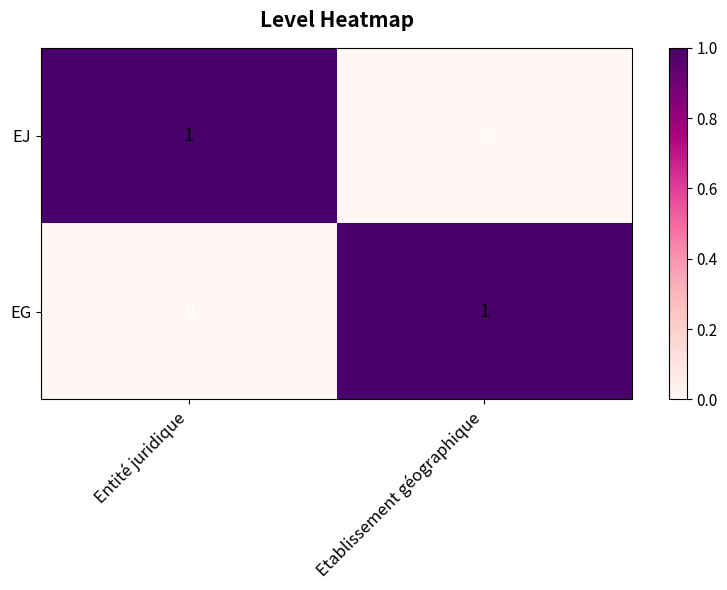

Reading left to right, extract all data points from this chart.

EJ: Entité juridique=1	Etablissement géographique=0
EG: Entité juridique=0	Etablissement géographique=1